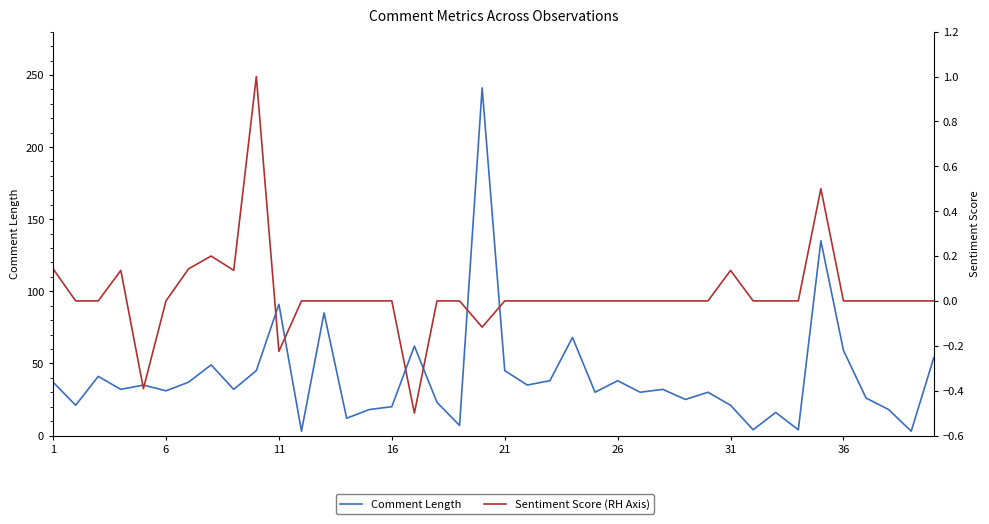

Which series changed the most between 11 and 14?

Comment Length